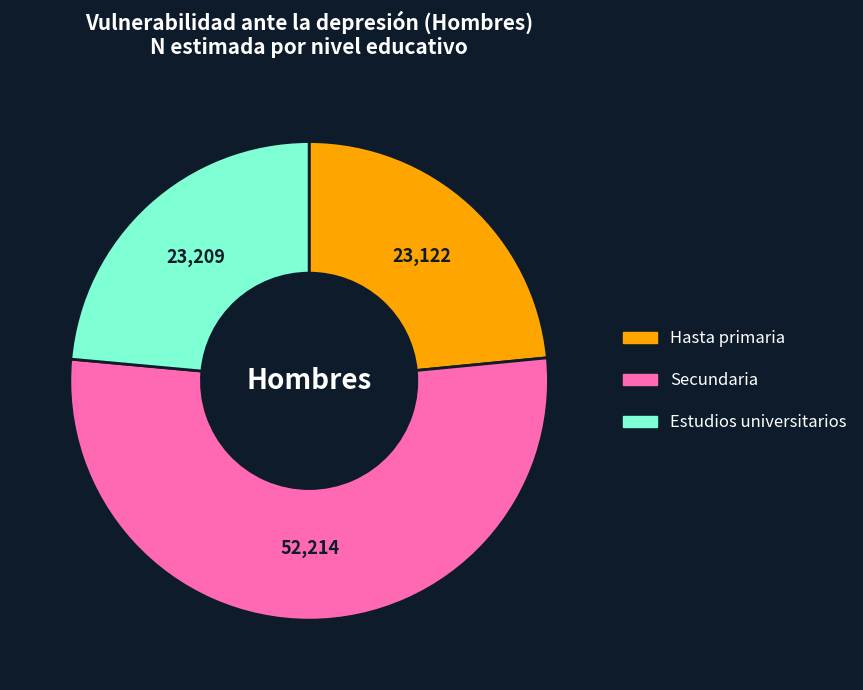

Which category accounts for the majority?

Secundaria